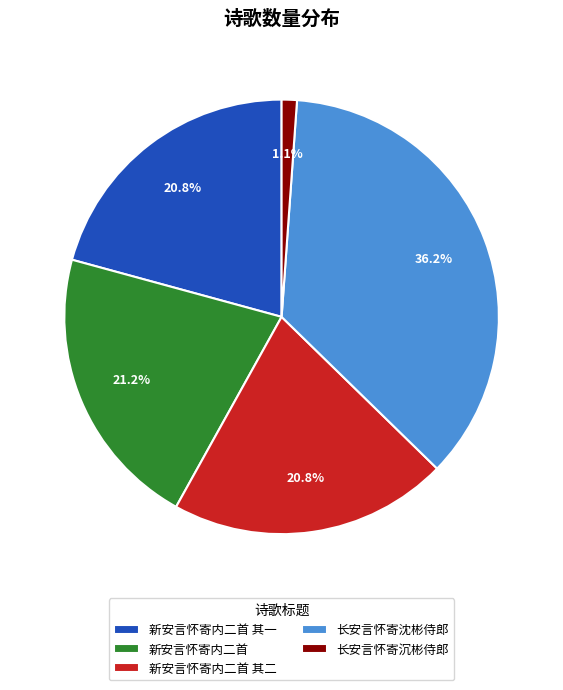

To the nearest percent, what is the difference between the largest and smallest slice percentages?

35%